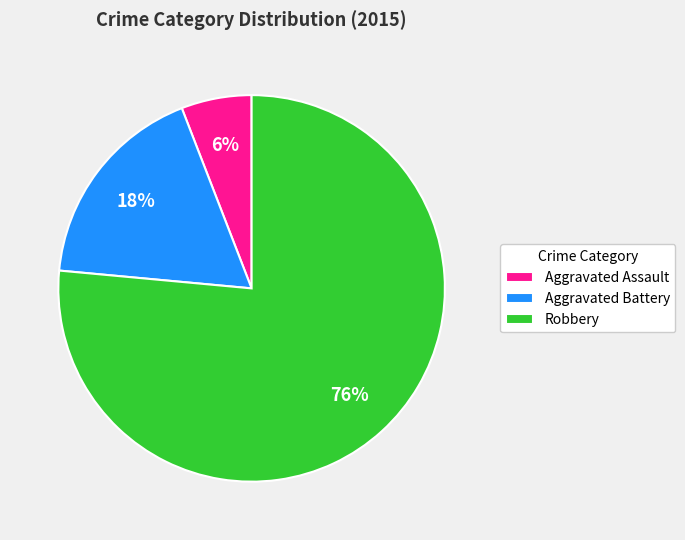

Which slice is the smallest?

Aggravated Assault